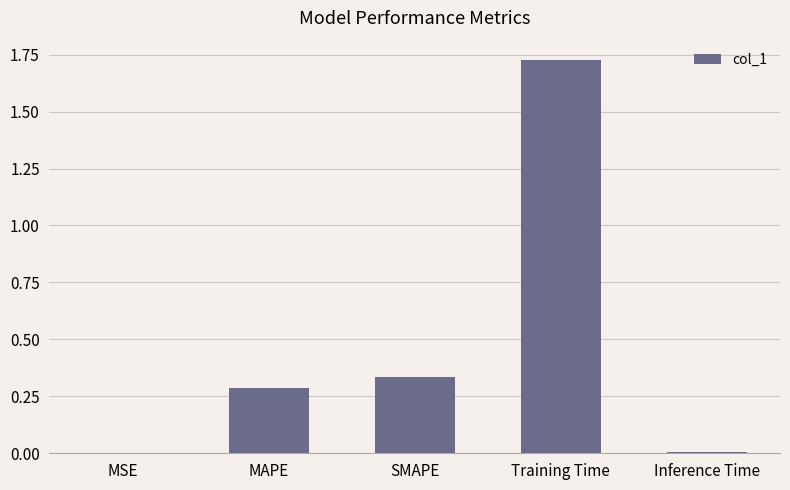

At which category does the chart reach its peak across all series?

Training Time